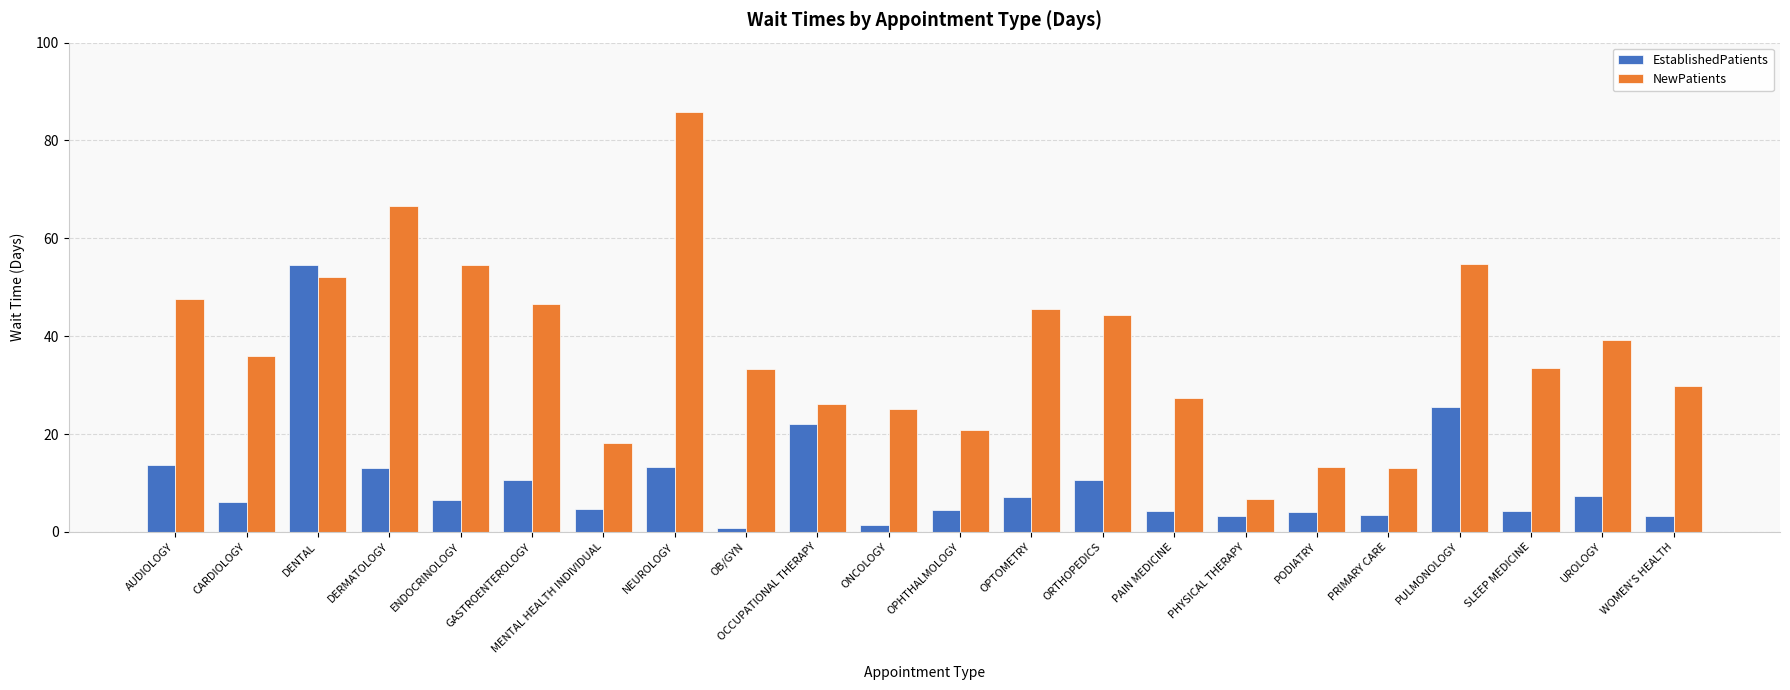

What is the maximum value shown in the chart?

85.8